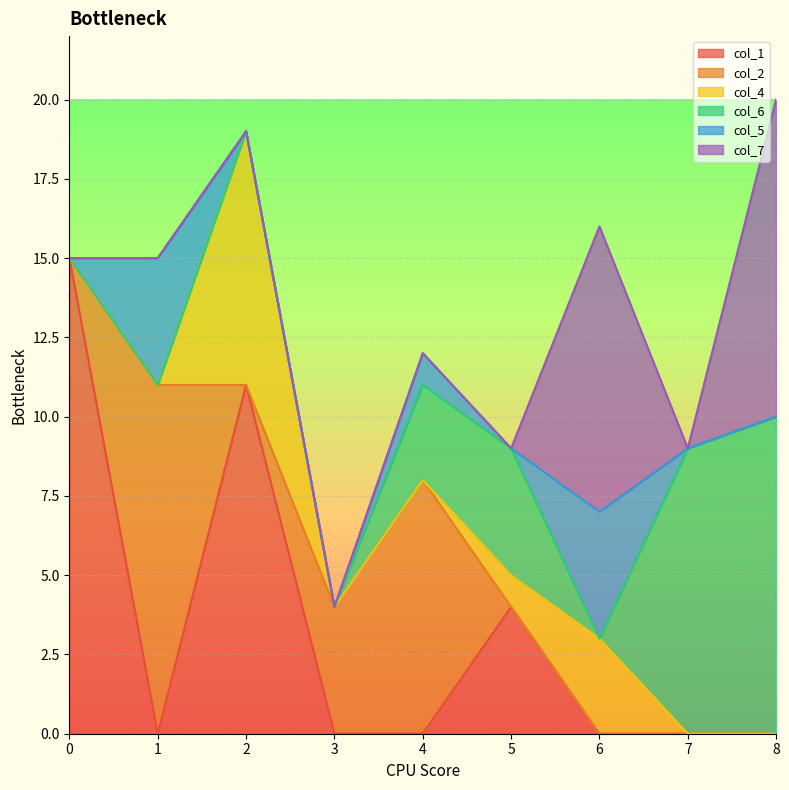

How many categories are shown in the chart?

9